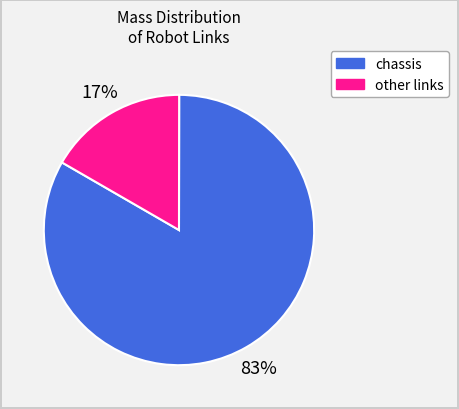

Rank the categories by value from highest to lowest.

chassis, other links